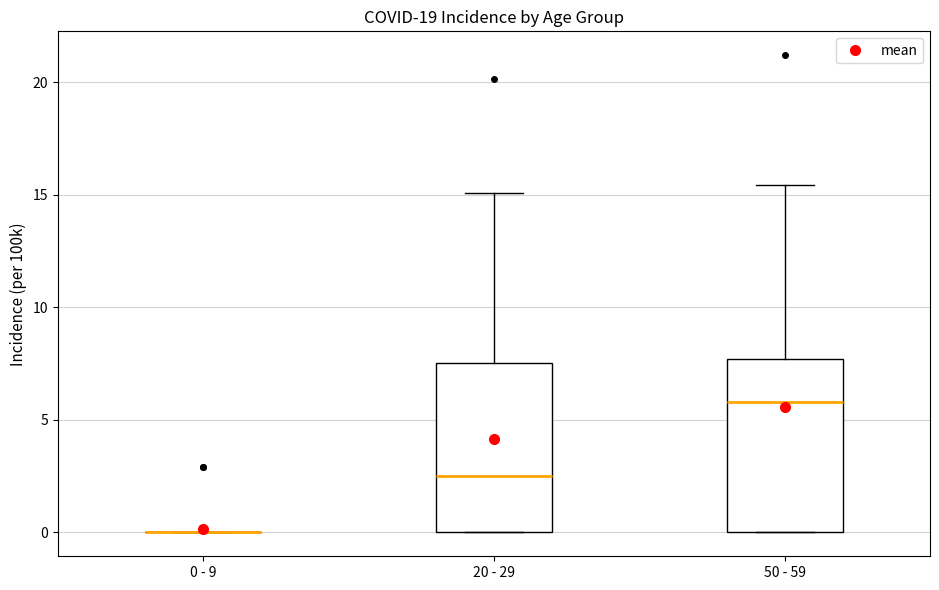

Reading left to right, read every box against the y-axis: the position of its median line, the range the box covers, and the ends of its whiskers. The values are not printed on the chart, so give them approximately, as read against the axis.

0 - 9: box collapsed to a line at 0.0, whiskers 0.0 to 0.0
20 - 29: median 2.5, box 0.0 to 7.5, whiskers 0.0 to 15.0
50 - 59: median 6.0, box 0.0 to 7.5, whiskers 0.0 to 15.5